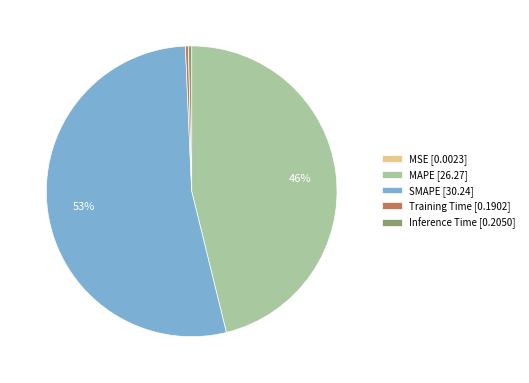

Between SMAPE [30.24] and Training Time [0.1902], which is larger?

SMAPE [30.24]